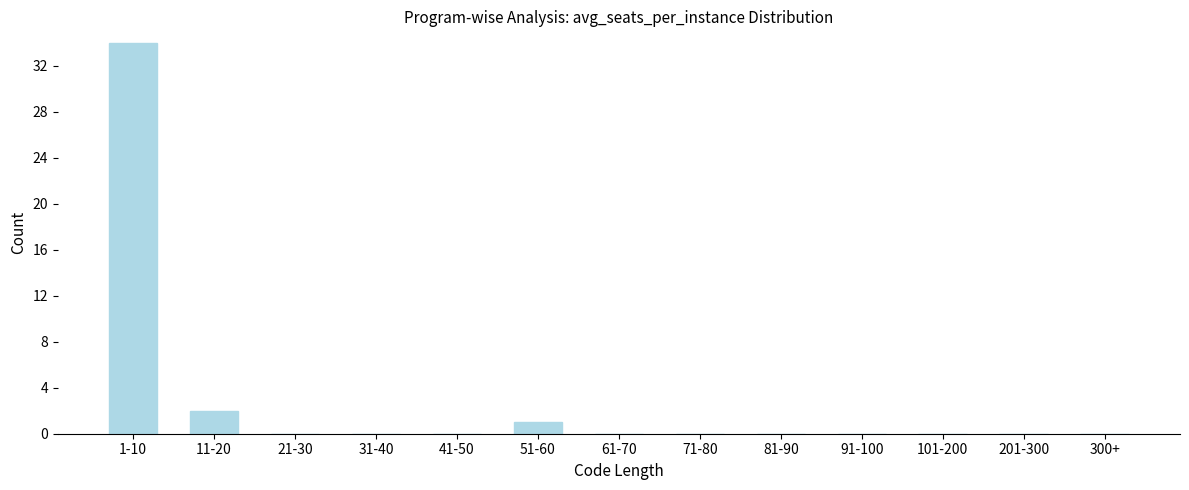

Reading left to right, transcribe all the data shown in this chart.

1-10=34	11-20=2	21-30=0	31-40=0	41-50=0	51-60=1	61-70=0	71-80=0	81-90=0	91-100=0	101-200=0	201-300=0	300+=0